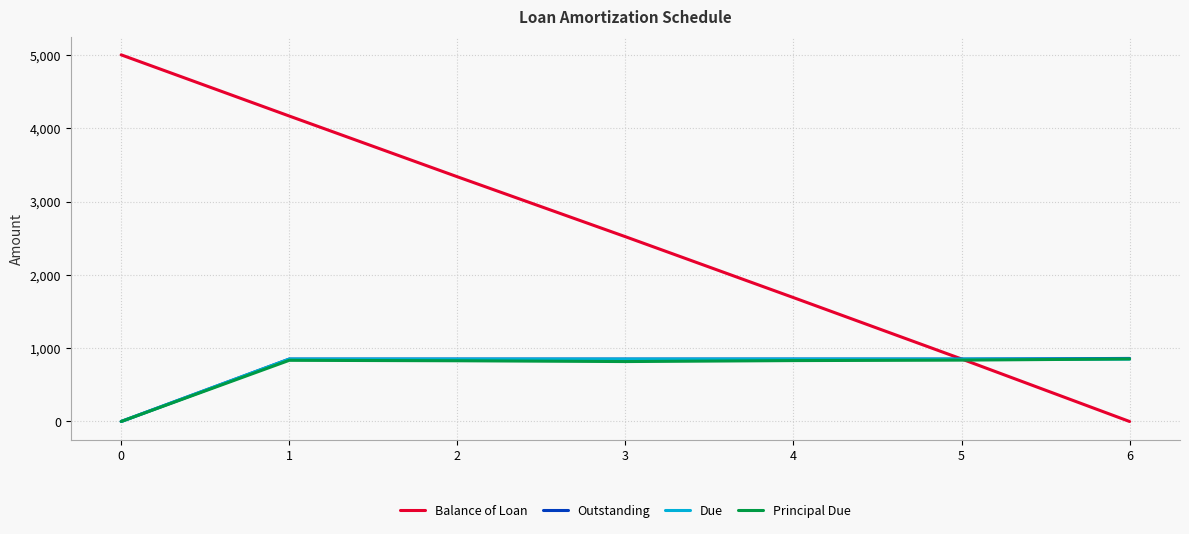

Is the value of Balance of Loan at 1 greater than the value of Outstanding at 5?

Yes